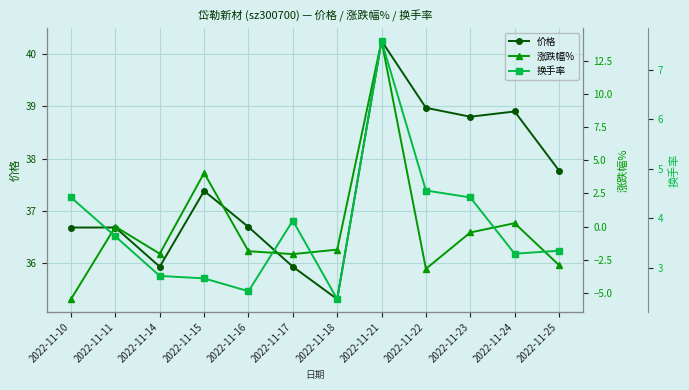

What is the value of the 换手率 point at the 2nd from the left?

3.6